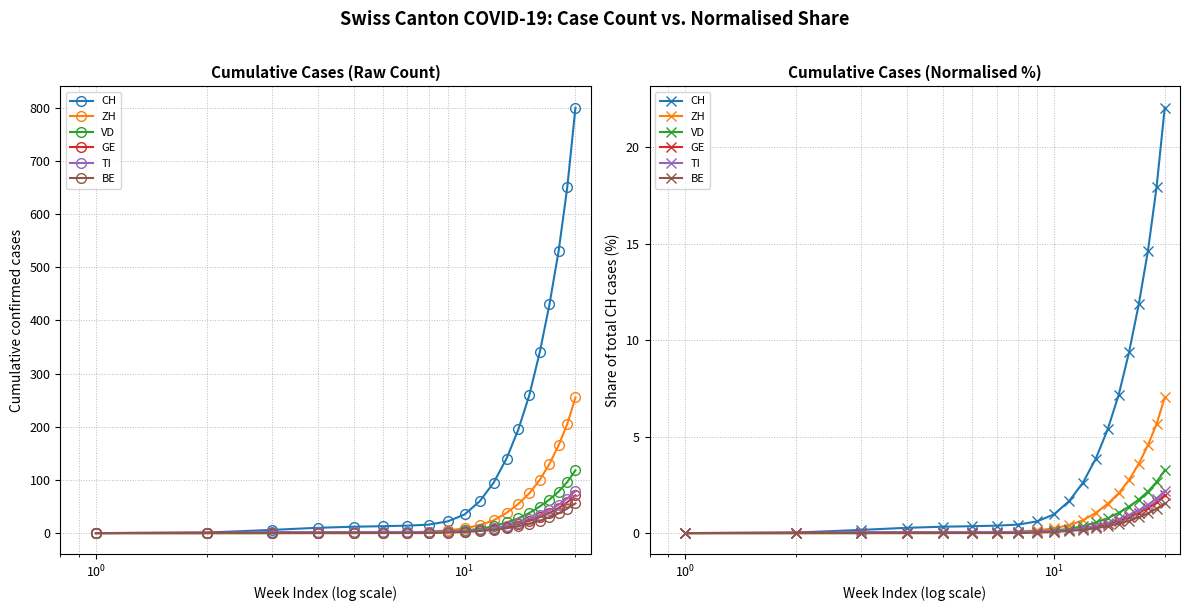

What is the value of the TI point at the 7th from the left?

0.1